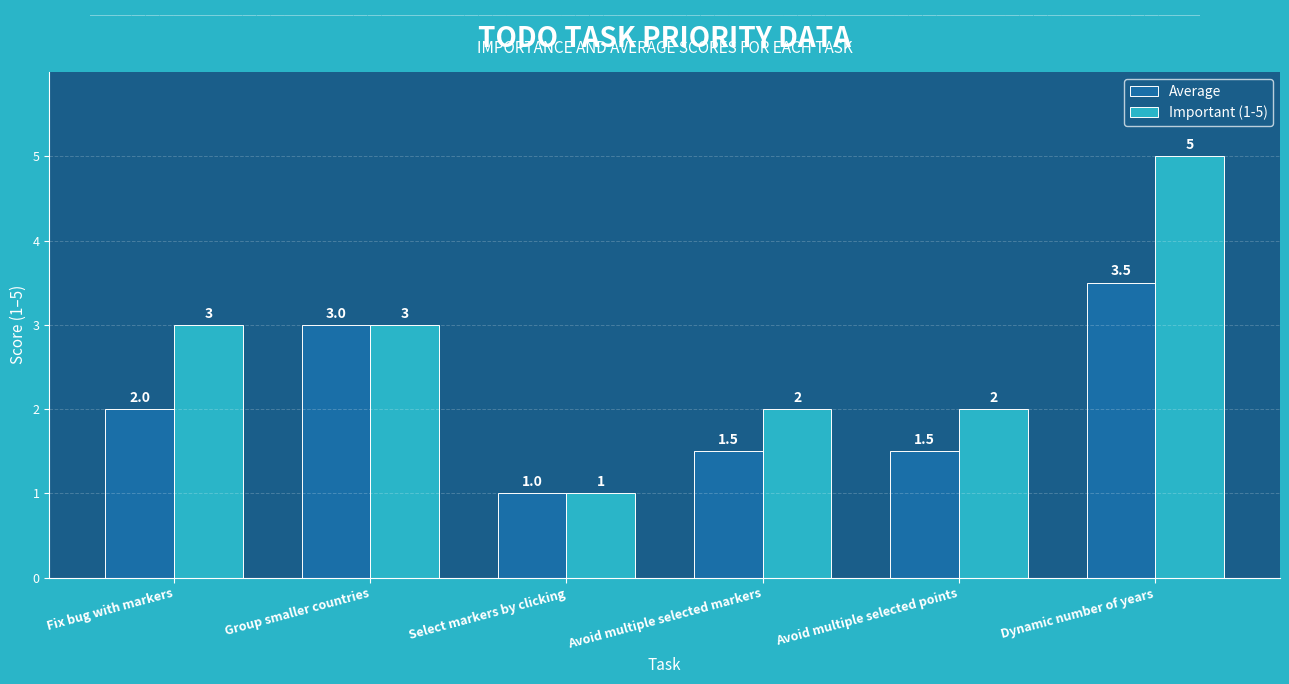

What is the value of the Average bar at the 4th from the left?

1.5